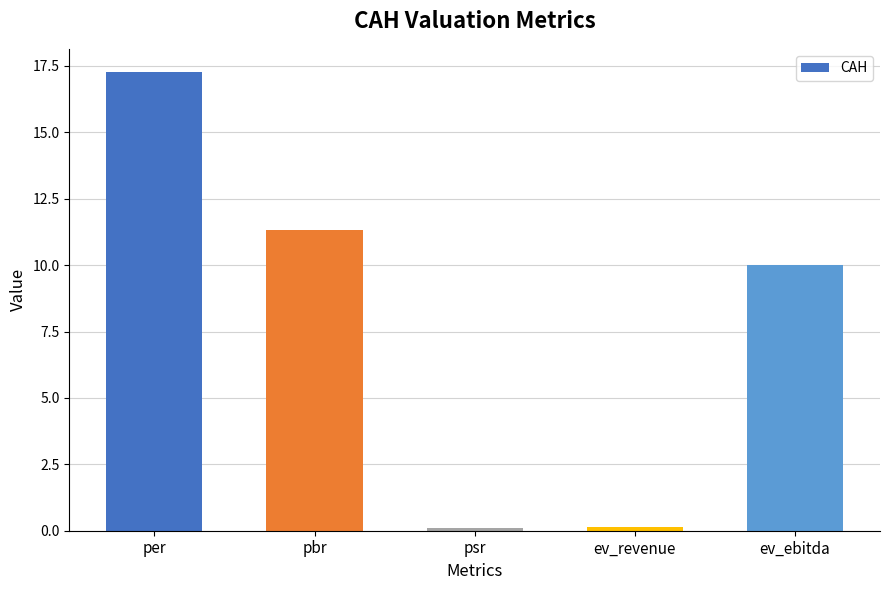

The chart shows a value of 11.7 at per. True or false?

False